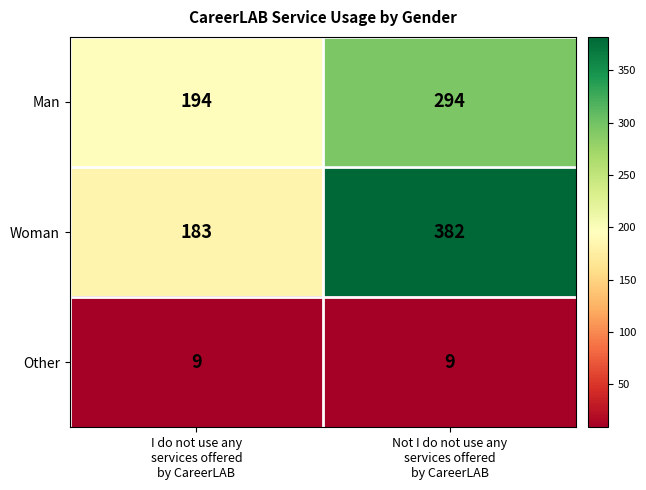

Reading left to right, transcribe all the data shown in this chart.

Man: 194	294
Woman: 183	382
Other: 9	9